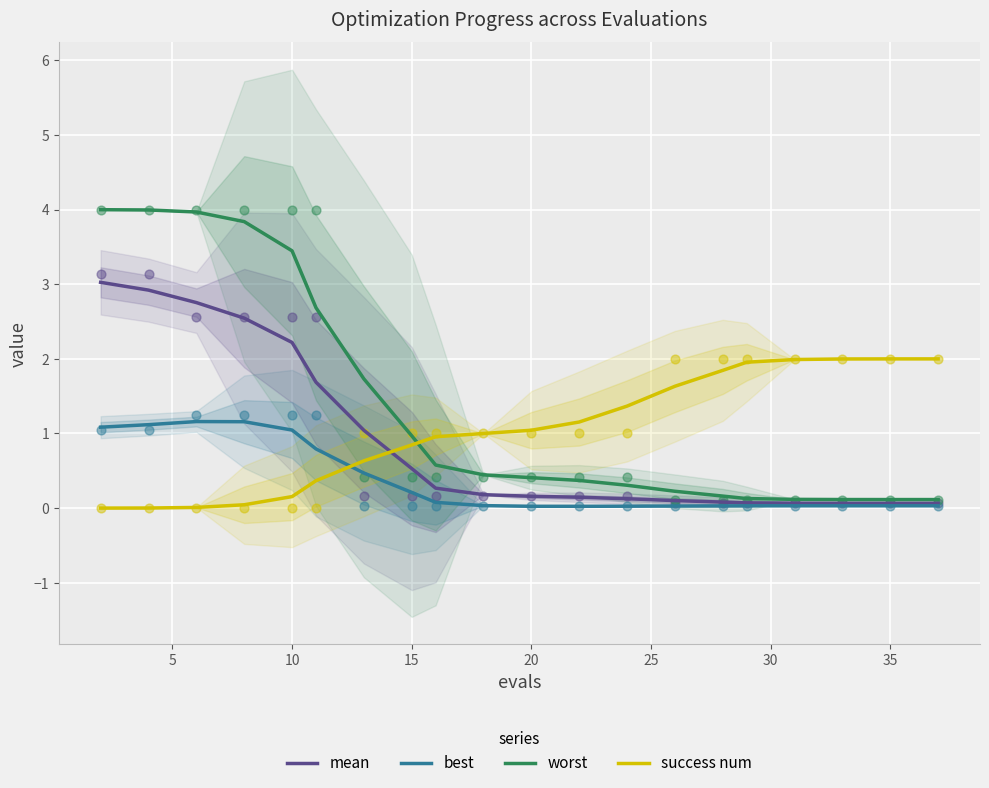

At how many categories does at least one series exceed 0?

20